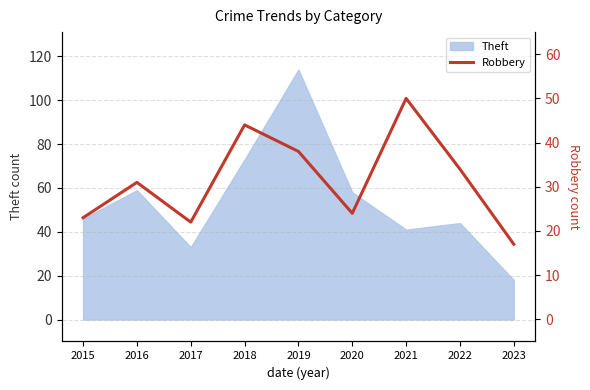

Reading left to right, list all the values displayed in this chart.

2015=23	2016=31	2017=22	2018=44	2019=38	2020=24	2021=50	2022=34	2023=17